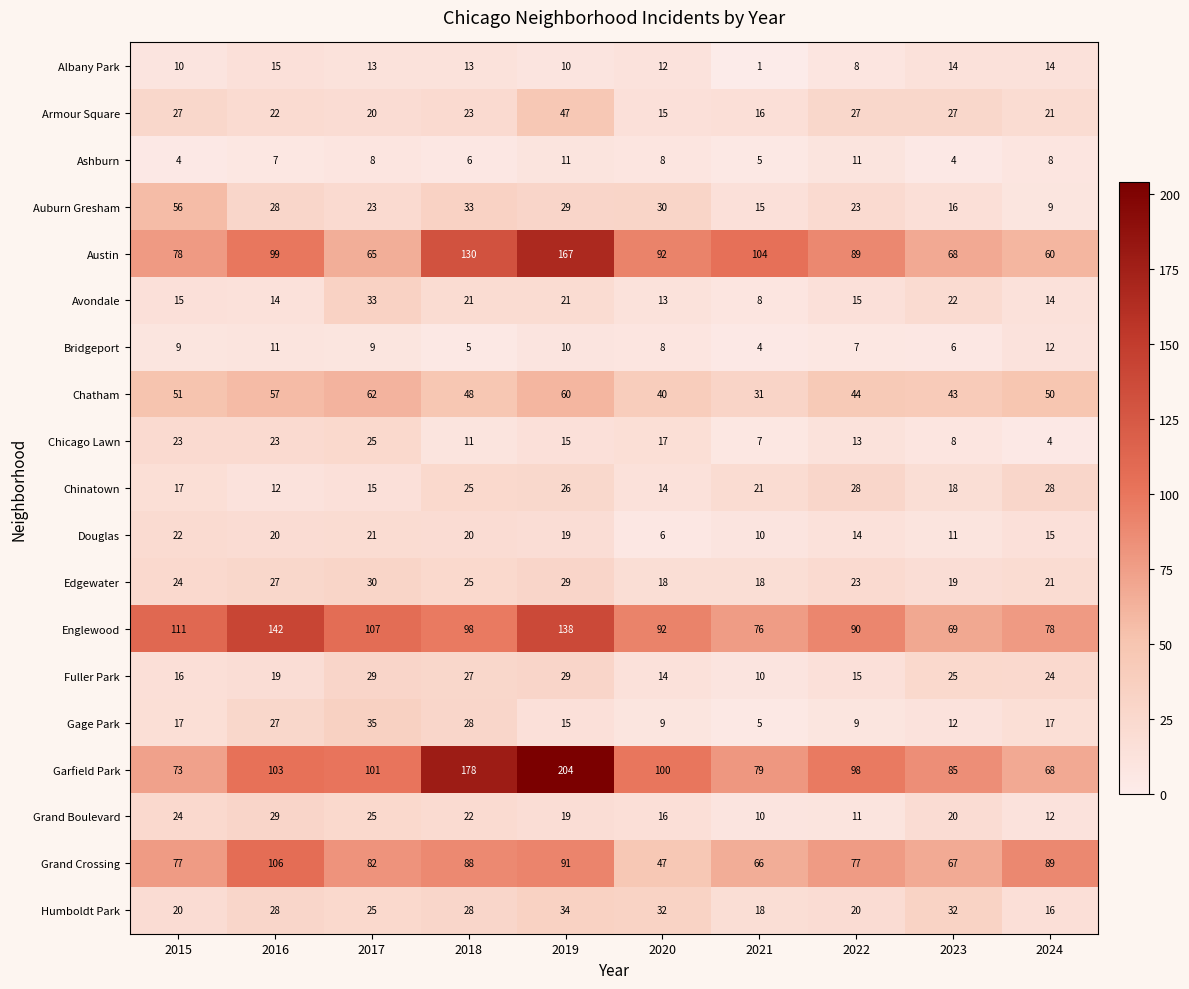

What is the sum of the Grand Crossing values at 2021 and 2020?

113